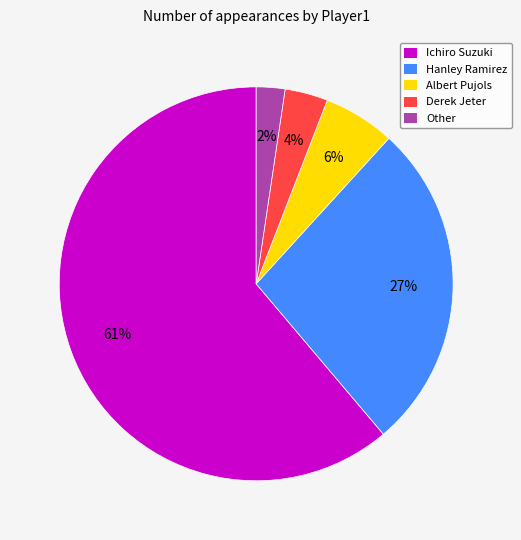

To the nearest percent, what percentage of the pie is Ichiro Suzuki?

61%